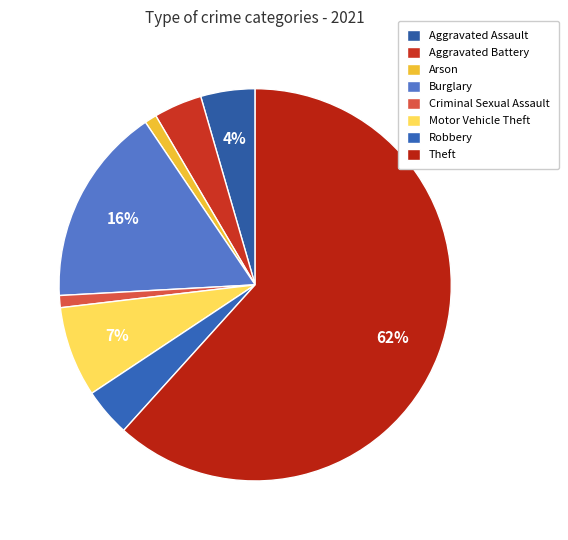

How many segments does this pie chart have?

8